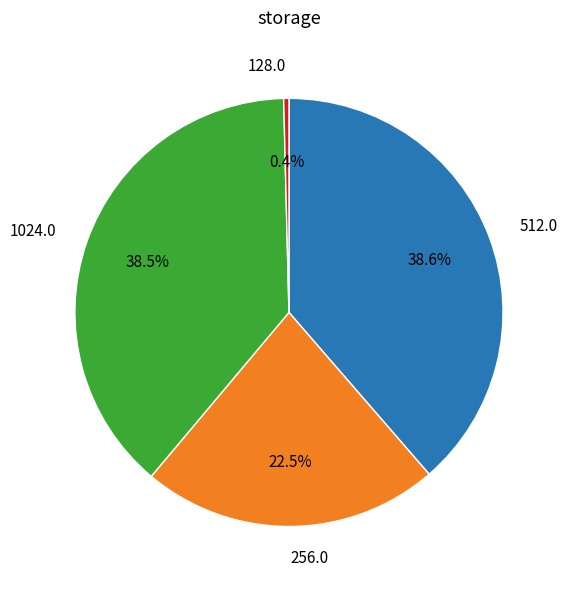

Is there any slice that represents more than half of the pie?

No